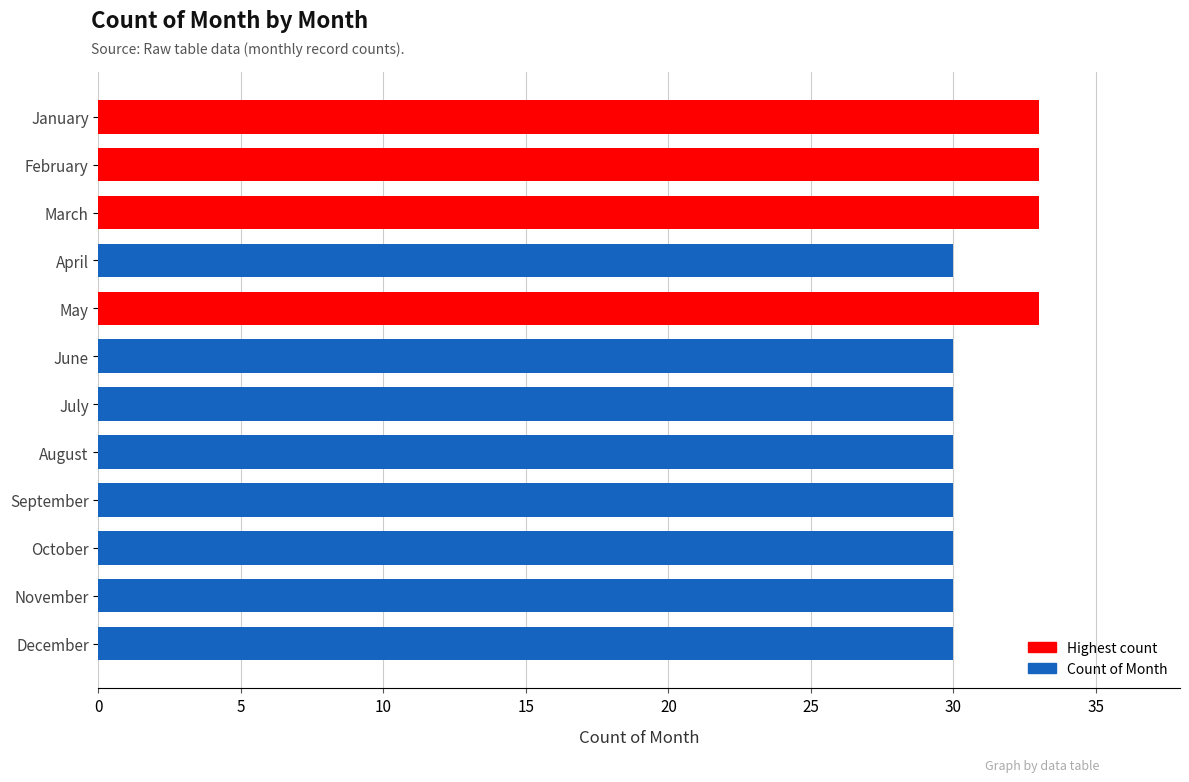

What is the value of the 6th bar from the top?

30